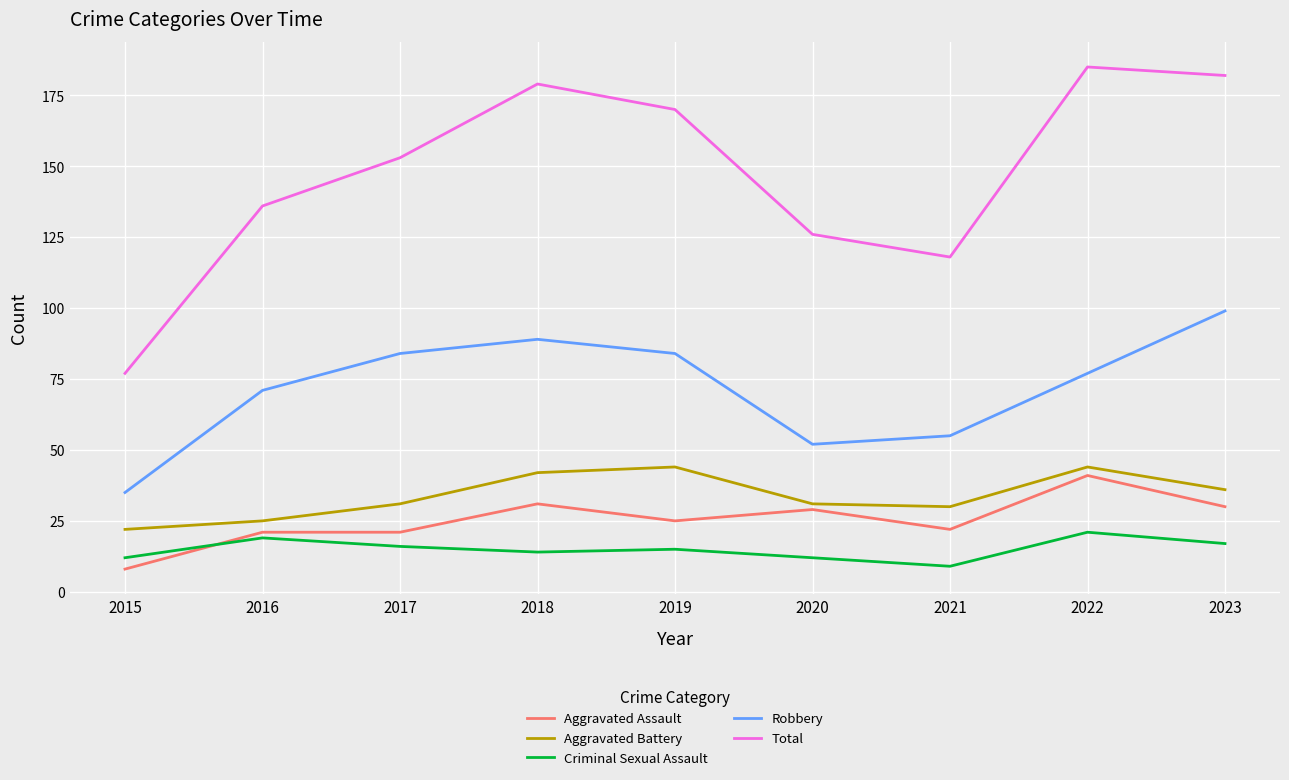

Reading left to right, list all the values displayed in this chart.

Aggravated Assault: 8	21	21	31	25	29	22	41	30
Aggravated Battery: 22	25	31	42	44	31	30	44	36
Criminal Sexual Assault: 12	19	16	14	15	12	9	21	17
Robbery: 35	71	84	89	84	52	55	77	99
Total: 77	136	153	179	170	126	118	185	182